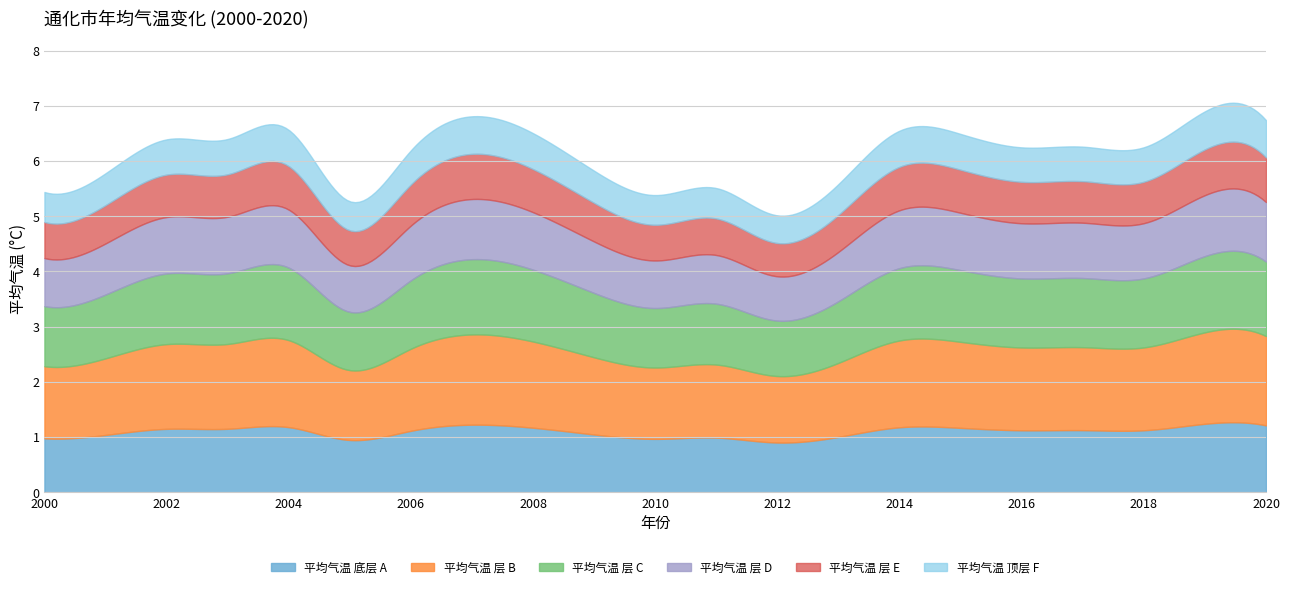

The chart shows a value of 6.2 at 2016. True or false?

True